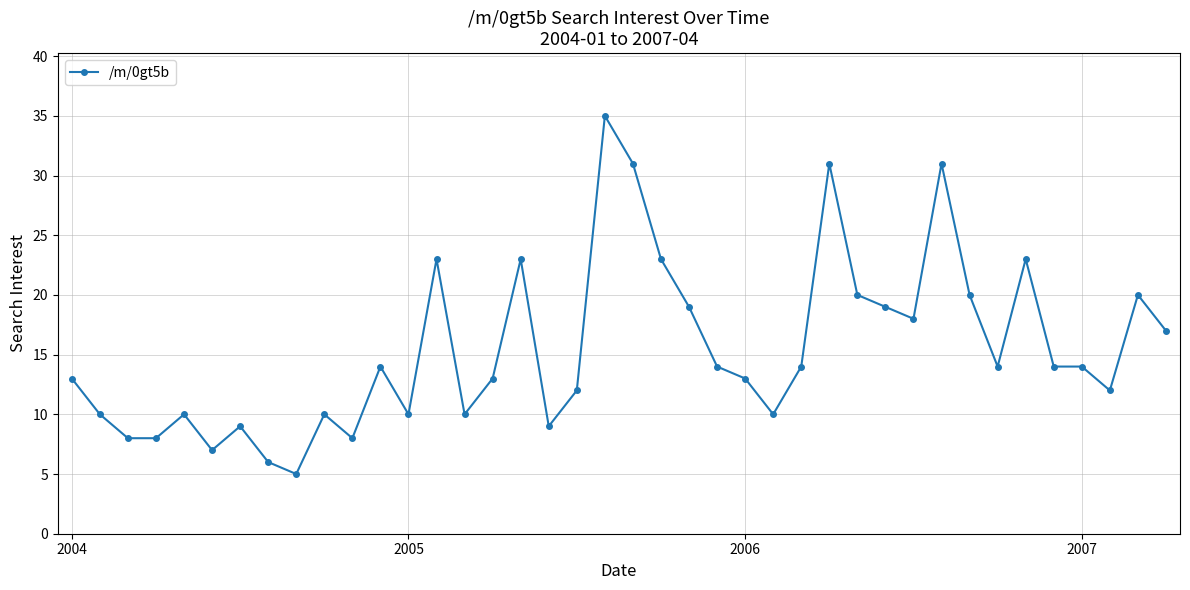

What is the difference between the maximum and minimum values?

30